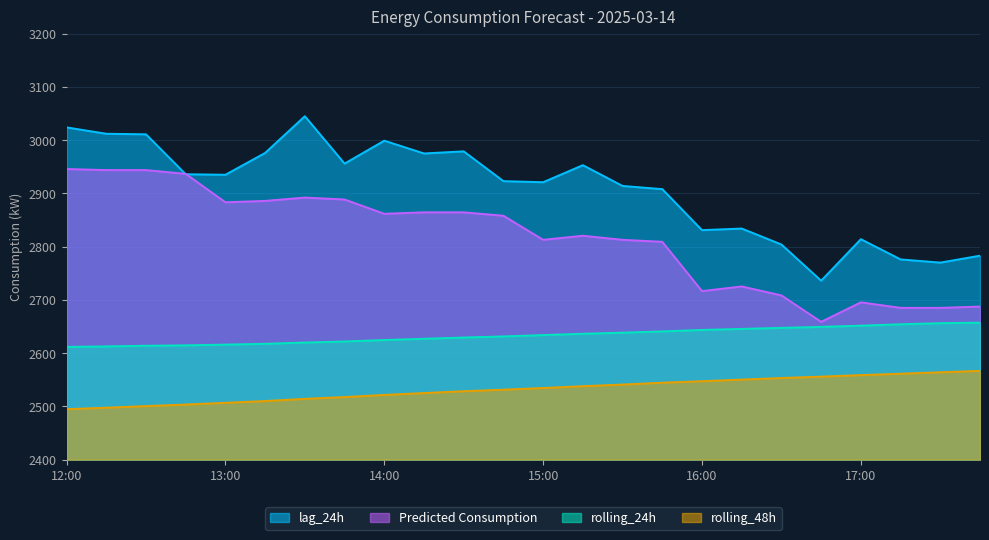

How many lines are shown in the chart?

4